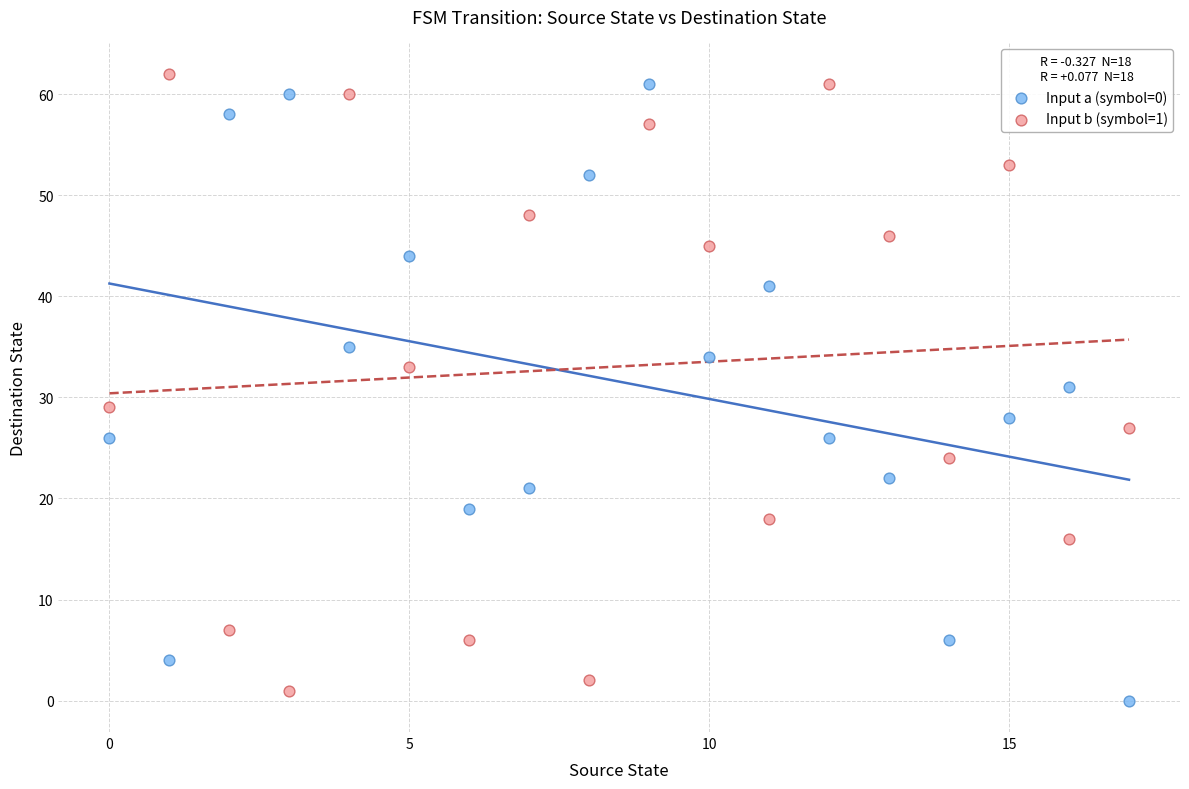

Across all data points, what is the range of Y values (max minus min)?

62